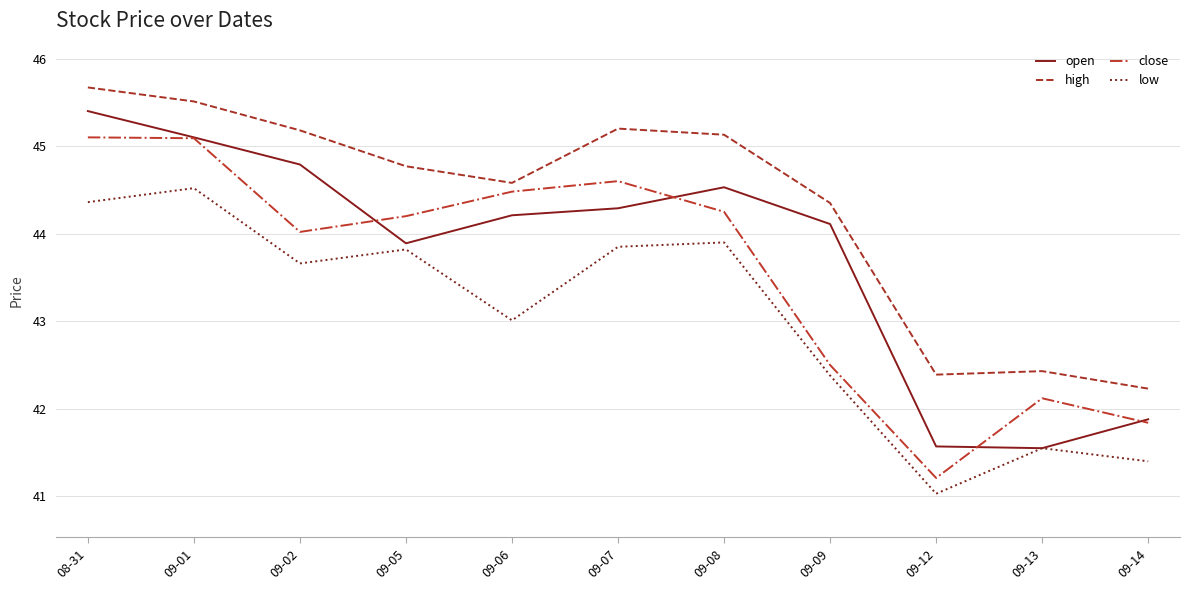

Is this an area chart (filled region under the line)?

No